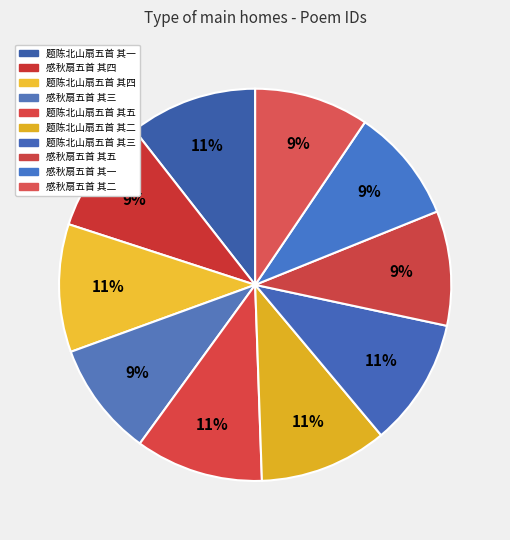

The 题陈北山扇五首 其二 slice represents 1% of the pie. True or false?

False